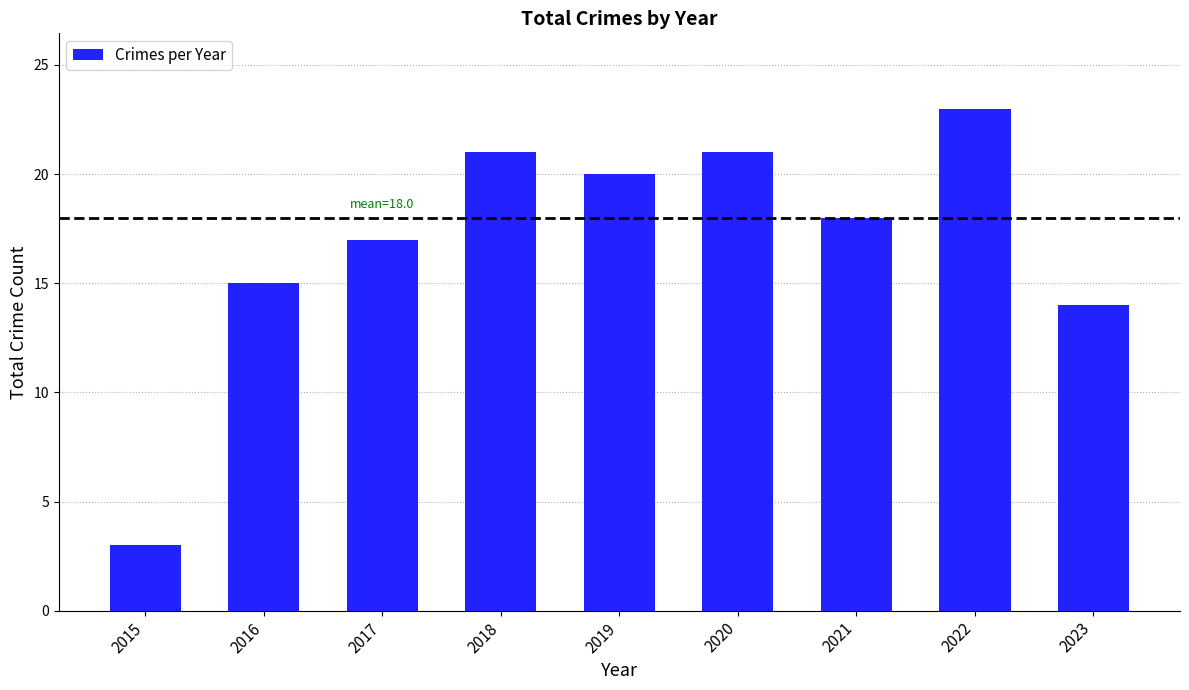

What is the maximum value shown in the chart?

23